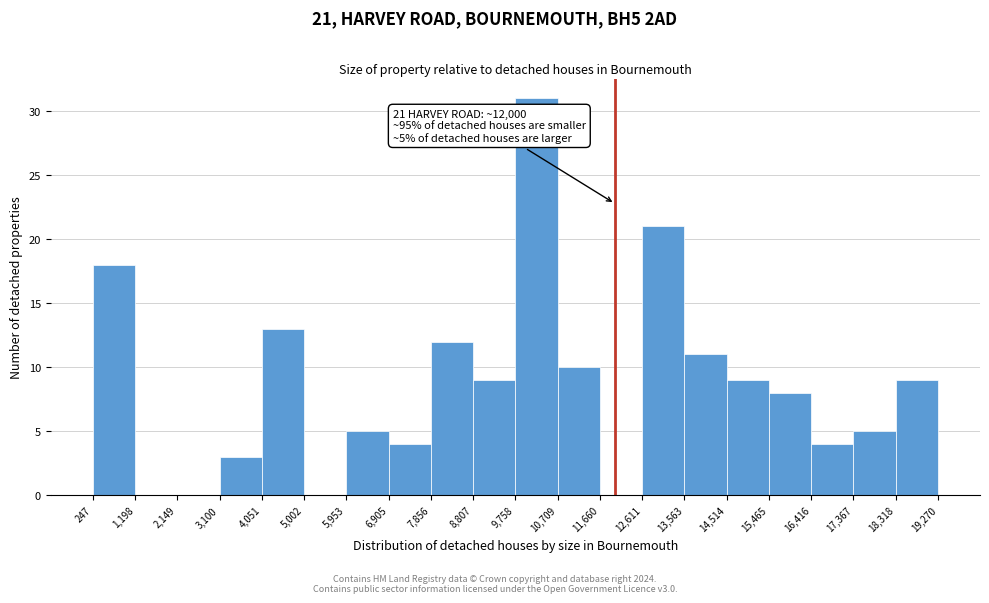

Over which range of the x-axis is the bar tallest?

9,758 to 10,709